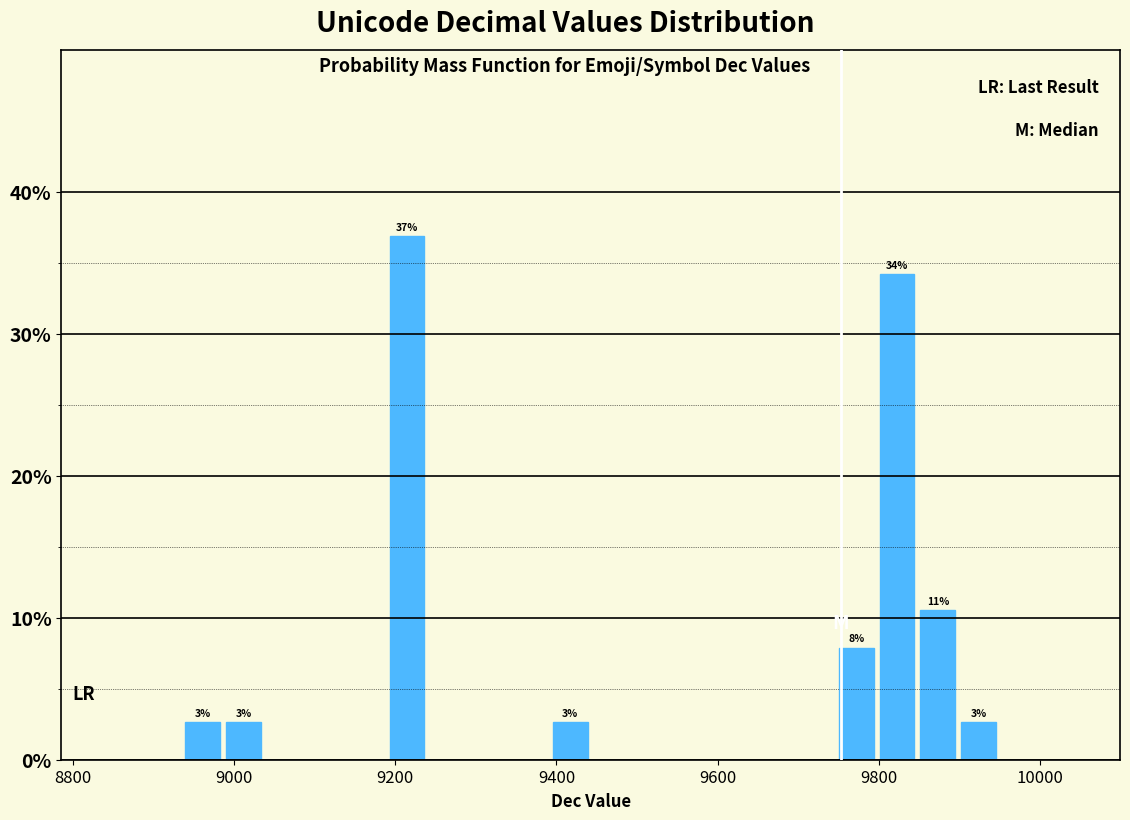

Around what value on the x-axis is the tallest bar? Give the approximate position of its centre, as read against the axis.

9220